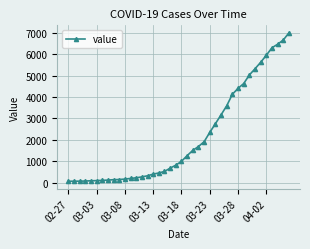

What is the maximum value shown in the chart?

6995